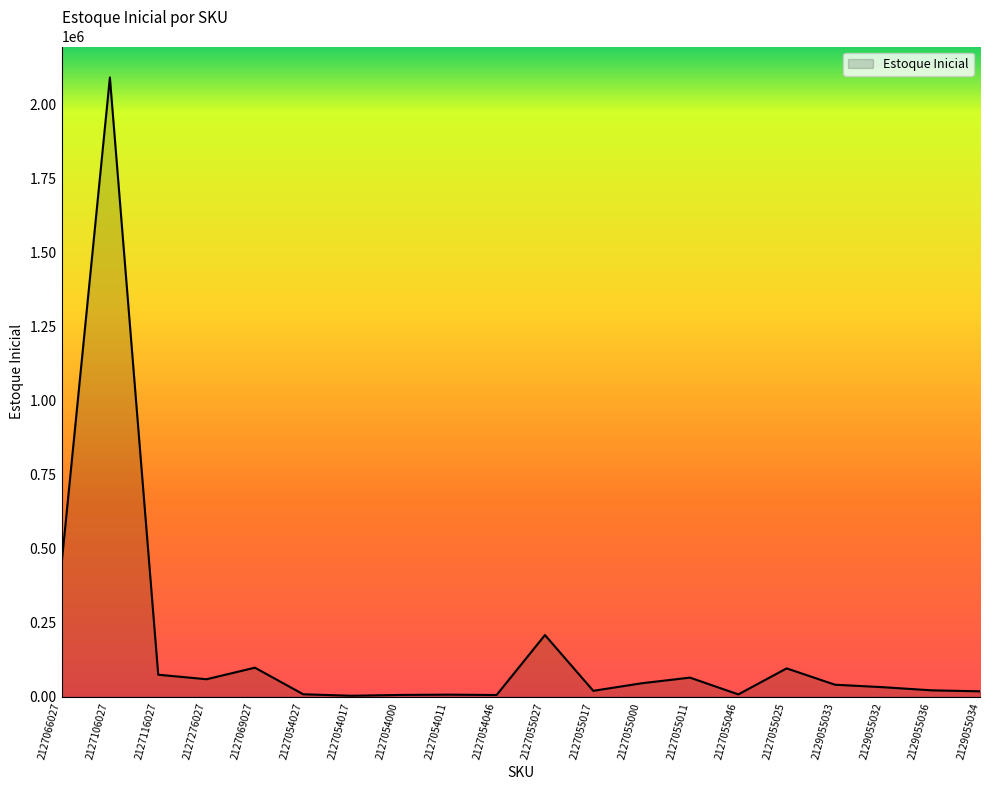

What is the difference between the maximum and minimum values?

2089141.2